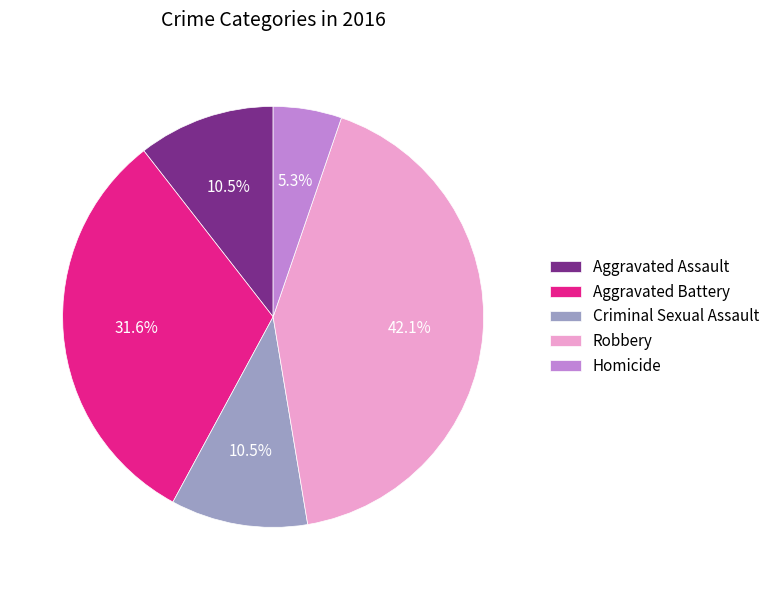

To the nearest percent, what is the difference between the largest and smallest slice percentages?

37%